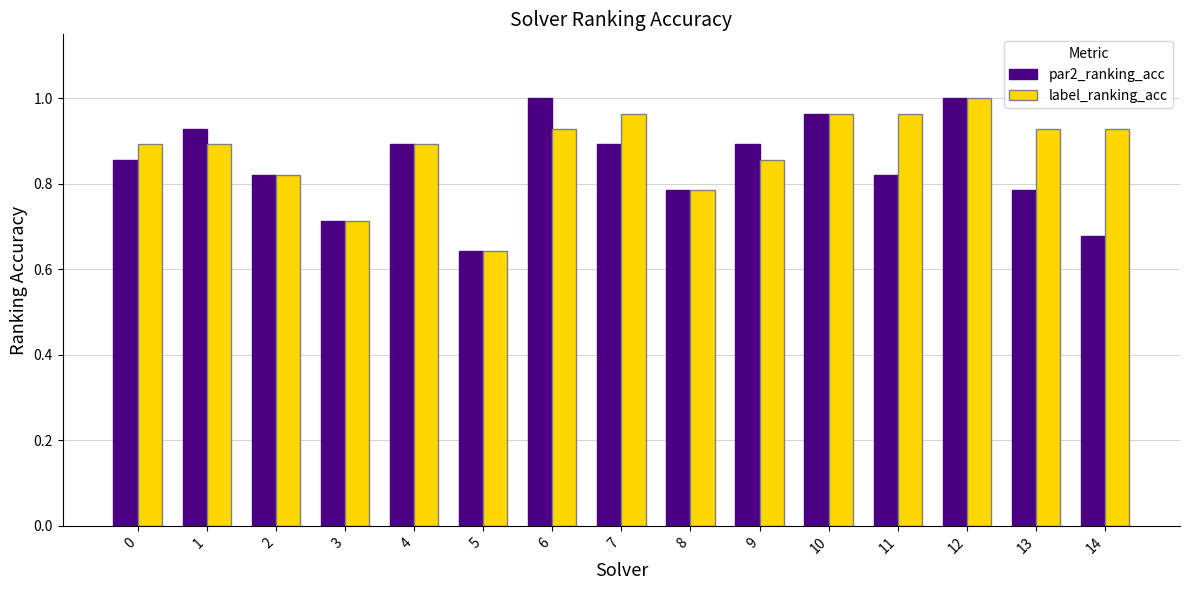

Where is par2_ranking_acc nearest to the value 0?

5